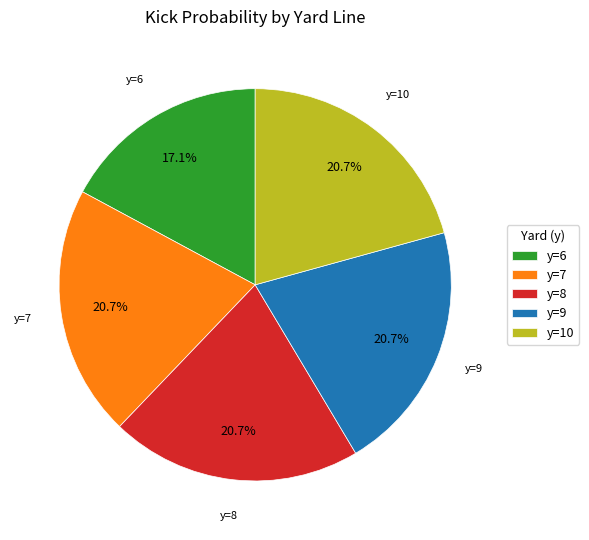

Which slice is the smallest?

y=6